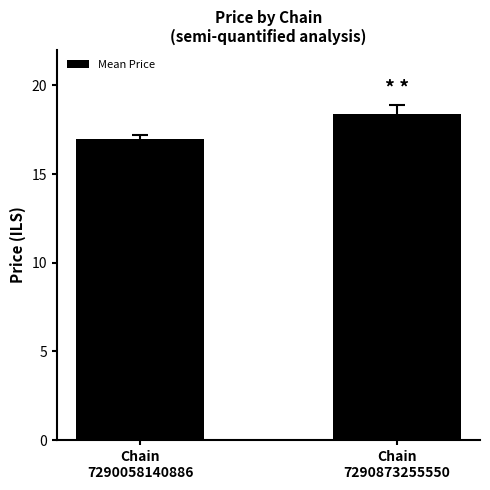

List the labels in order of value, smallest first.

Chain
7290058140886, Chain
7290873255550